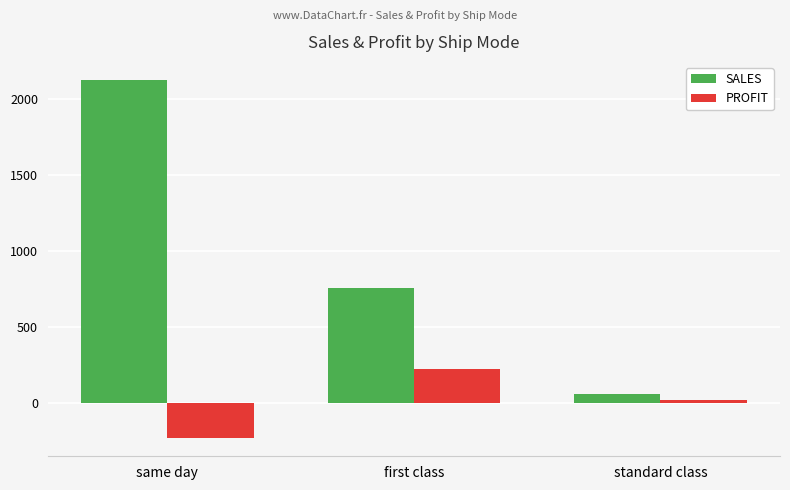

What is the value of the PROFIT bar at the 2nd from the left?

222.1